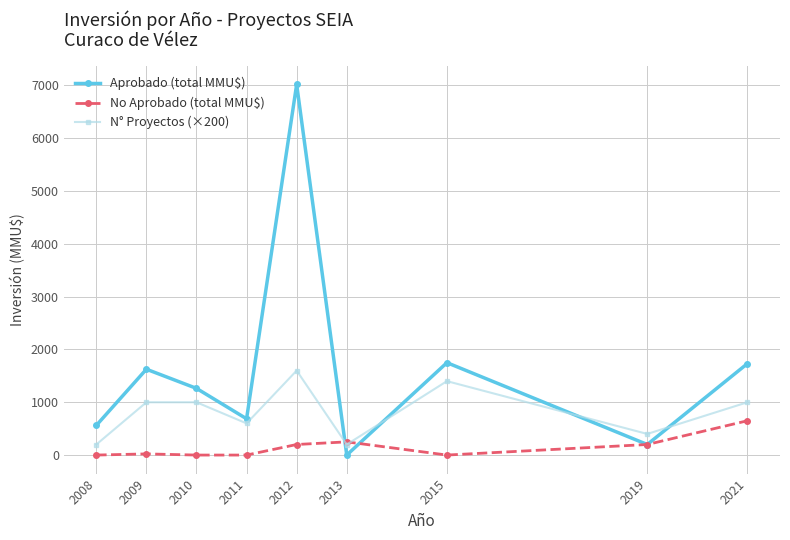

Between 2008 and 2021, which series saw the biggest shift?

Aprobado (total MMU$)